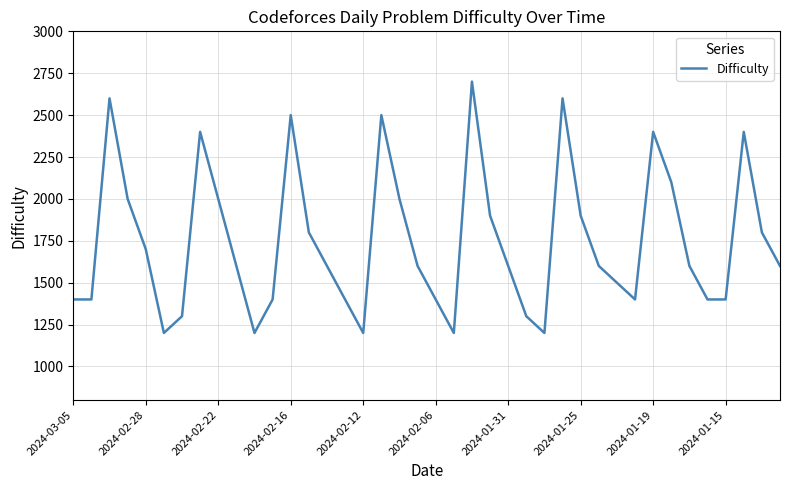

What is the difference between the maximum and minimum values?

1500